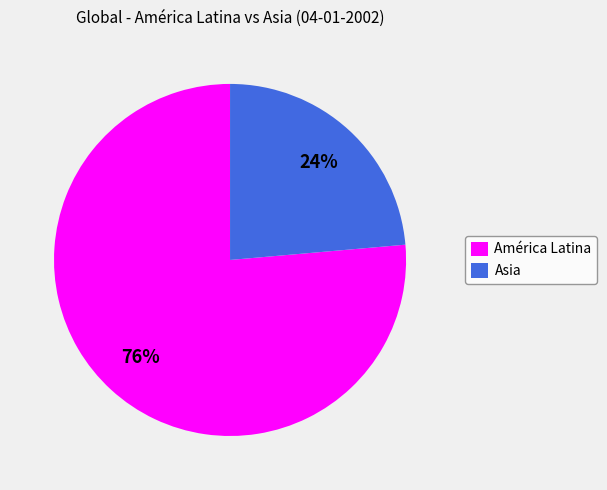

The Asia slice represents 18% of the pie. True or false?

False